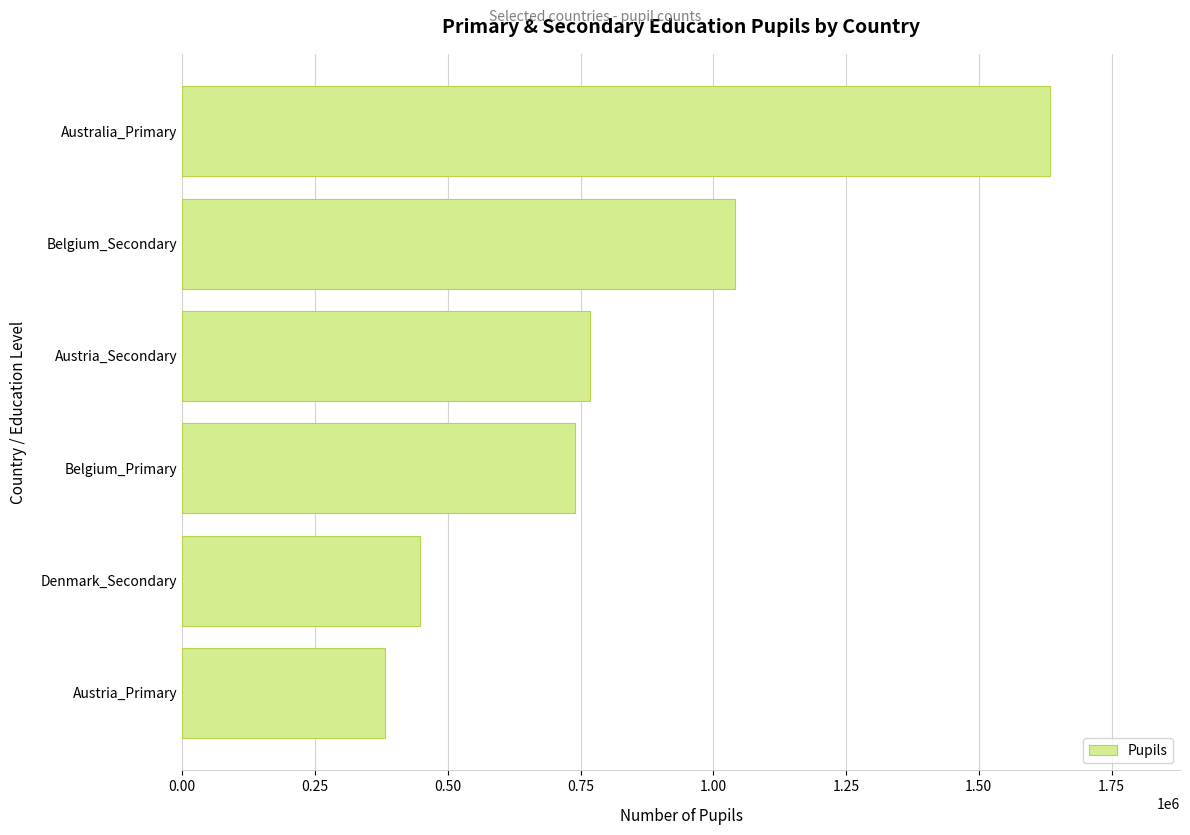

How many values are below 768176?

3